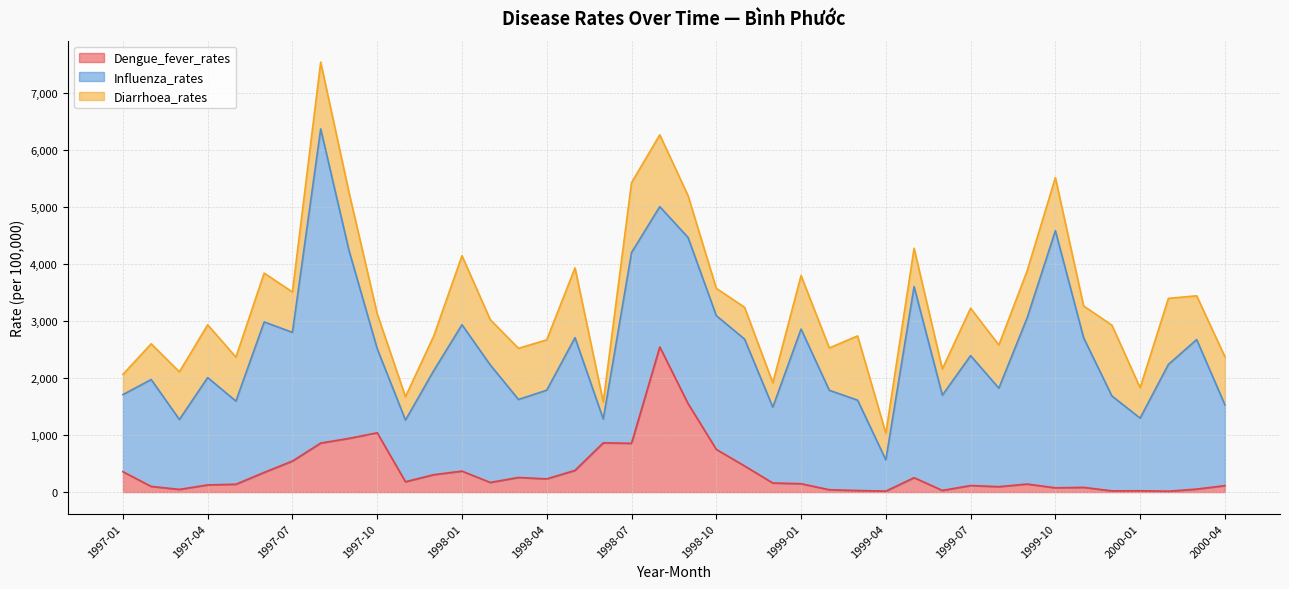

What is the lowest value of the Influenza_rates series?

417.7